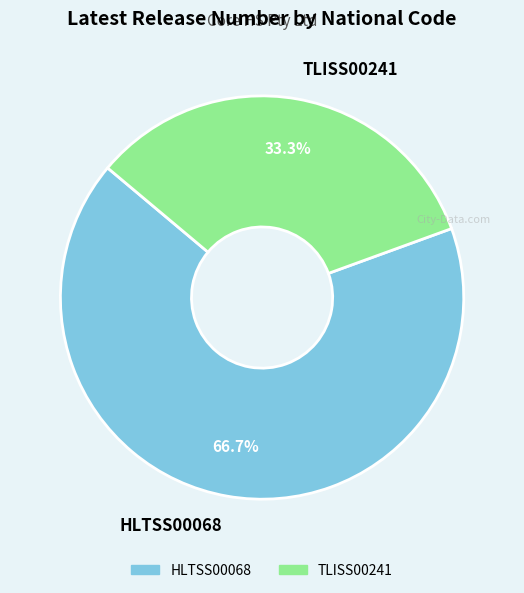

How many segments does this pie chart have?

2